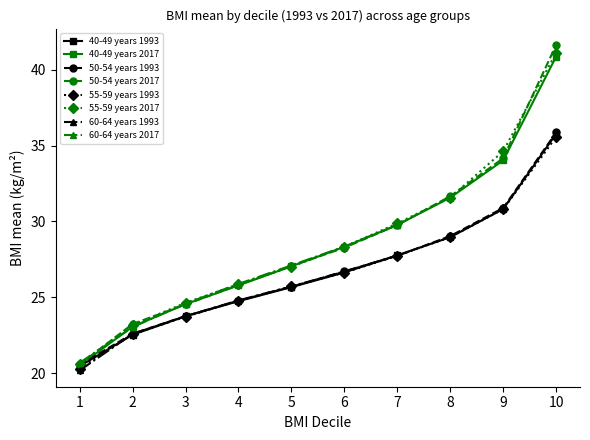

What is the spread (max minus min) of values at 50-54 years?

20.6